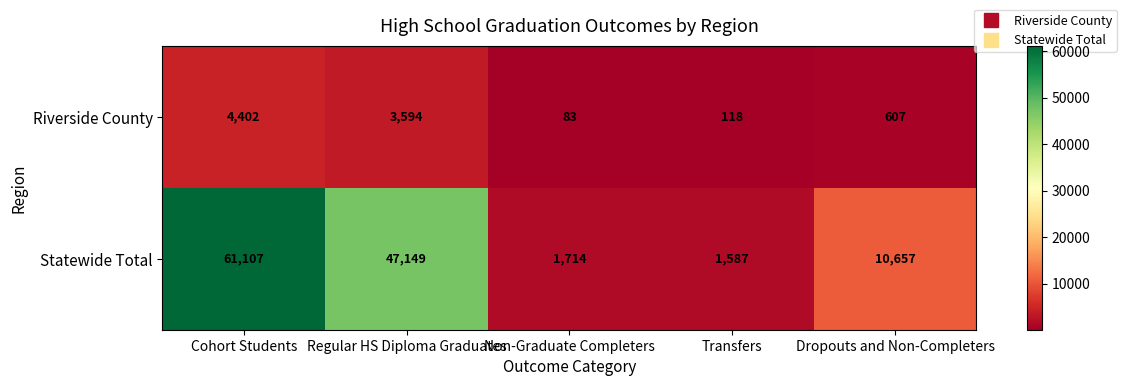

True or false: Statewide Total has a value of 1587 at Transfers.

True